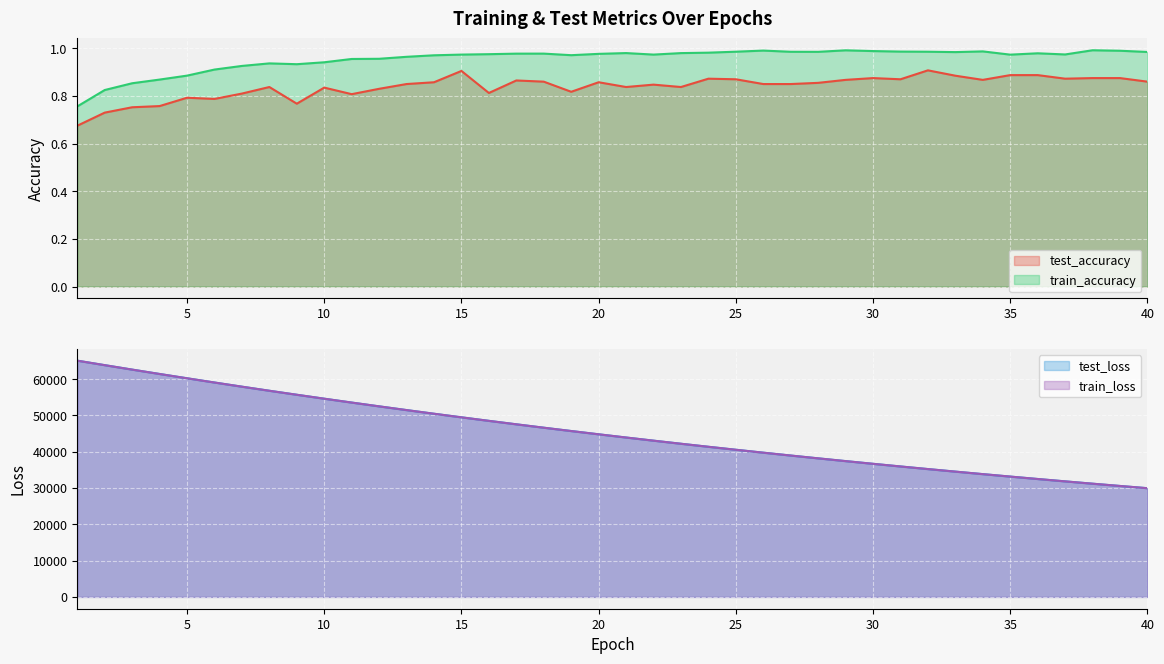

Is the value of train_loss at 5 greater than the value of test_accuracy at 26?

Yes